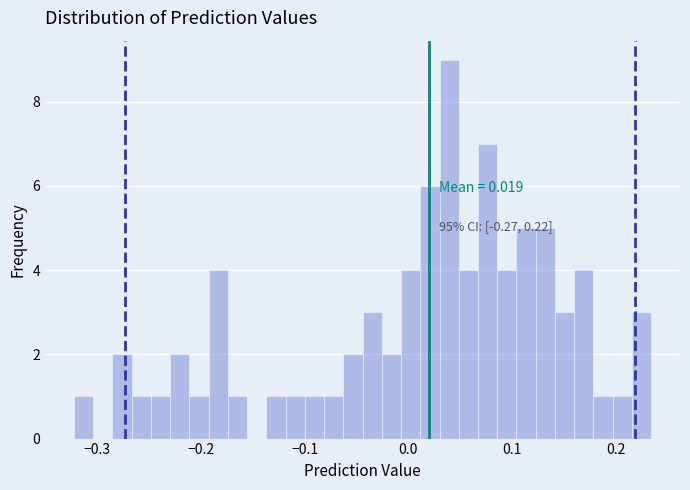

Read against the x-axis, roughly where is the centre of the tallest bar?

0.04